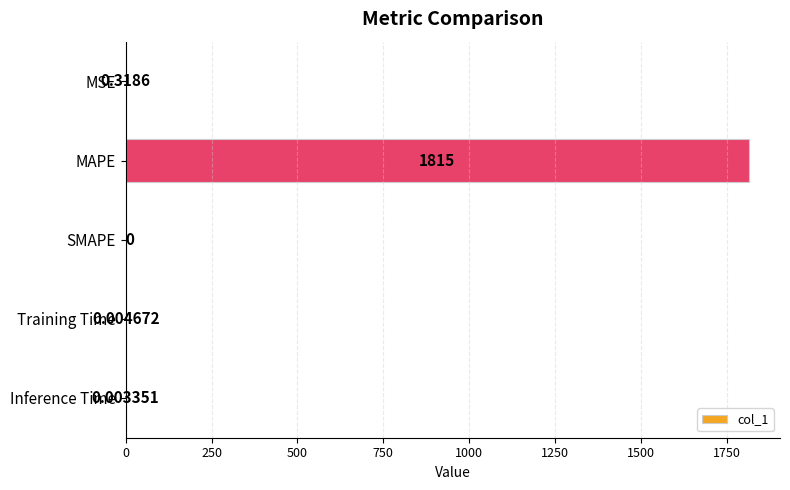

Which label corresponds to the largest value in the chart?

MAPE